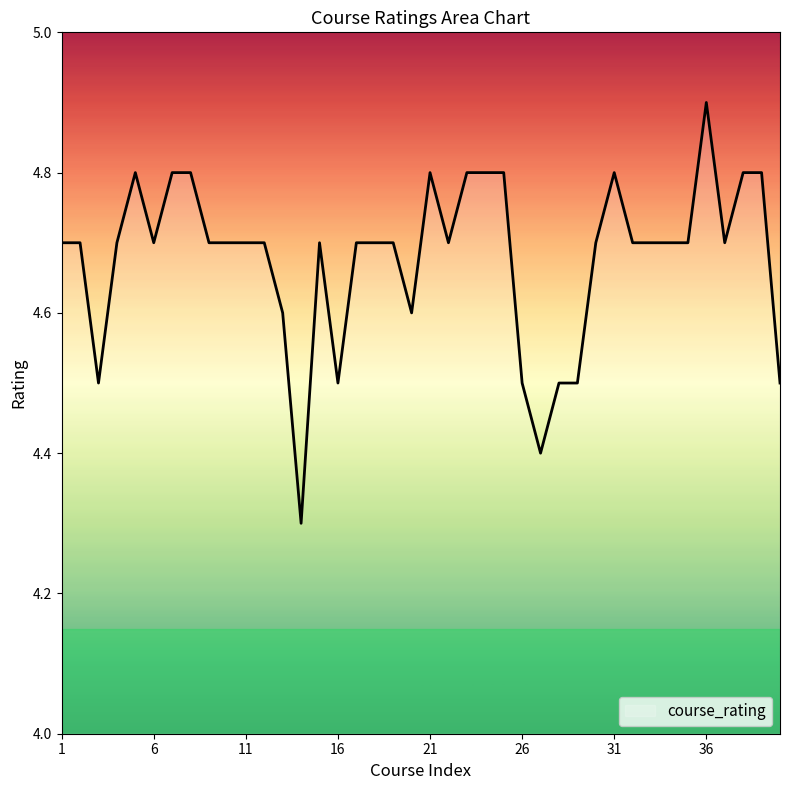

Reading left to right, transcribe all the data shown in this chart.

4.7	4.7	4.5	4.7	4.8	4.7	4.8	4.8	4.7	4.7	4.7	4.7	4.6	4.3	4.7	4.5	4.7	4.7	4.7	4.6	4.8	4.7	4.8	4.8	4.8	4.5	4.4	4.5	4.5	4.7	4.8	4.7	4.7	4.7	4.7	4.9	4.7	4.8	4.8	4.5